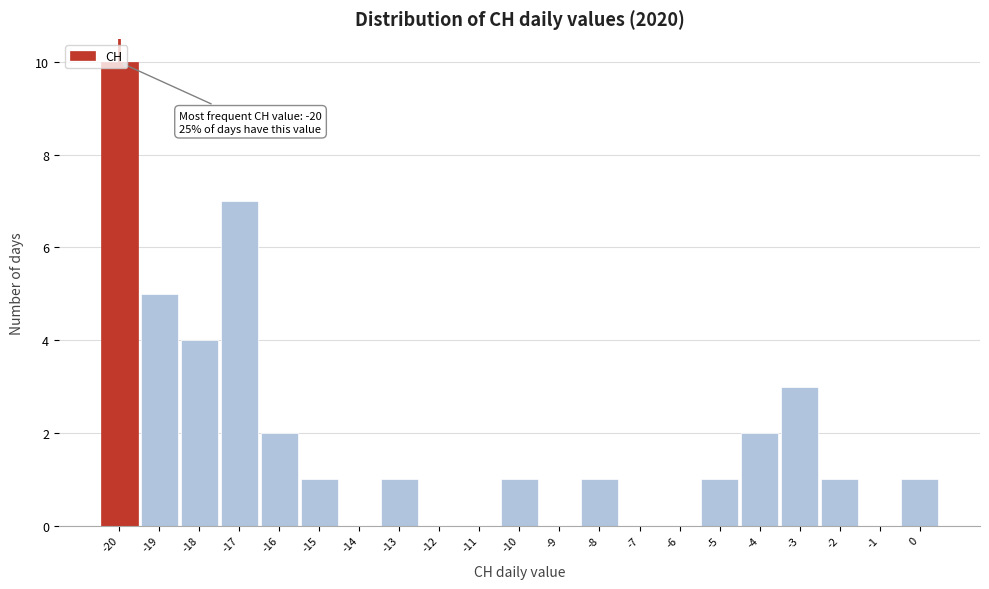

Which range on the x-axis has the tallest bar?

-20.5 to -19.5